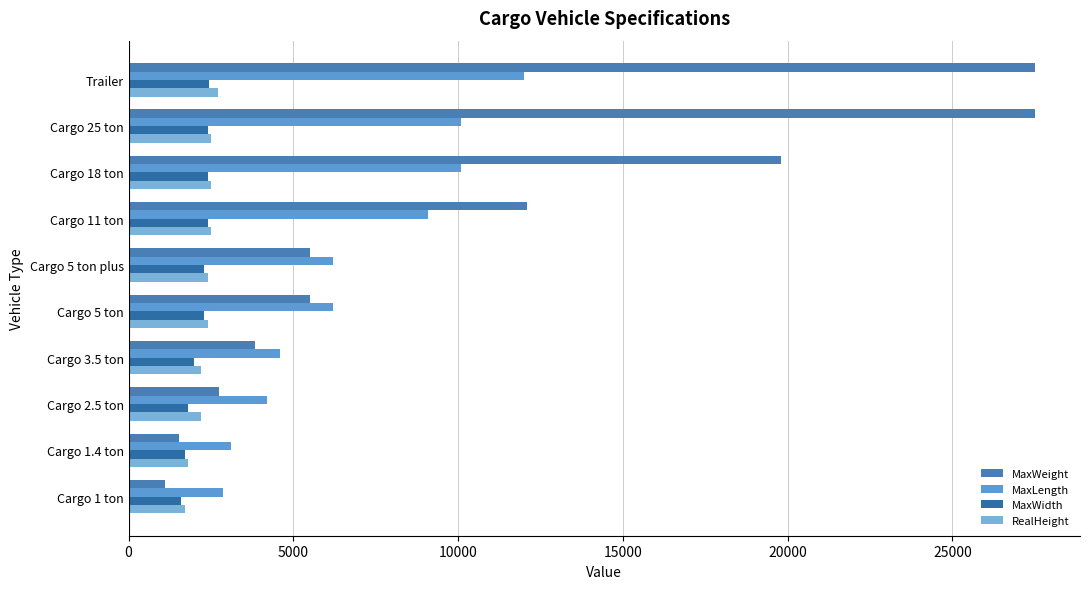

How many data points does each series have?

10